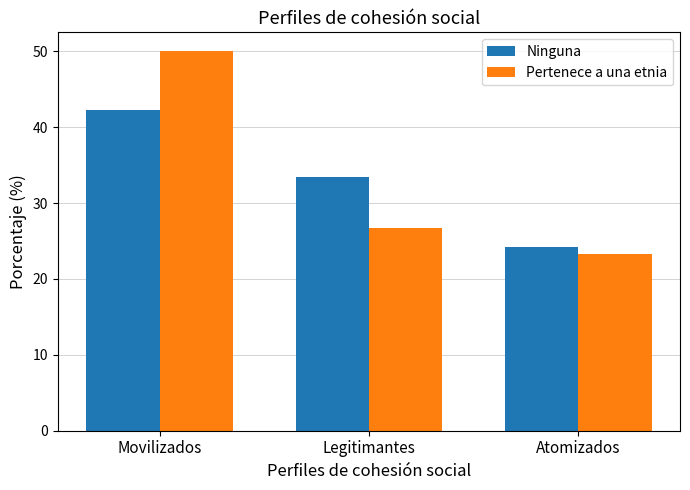

Which series has the widest spread of values?

Pertenece a una etnia